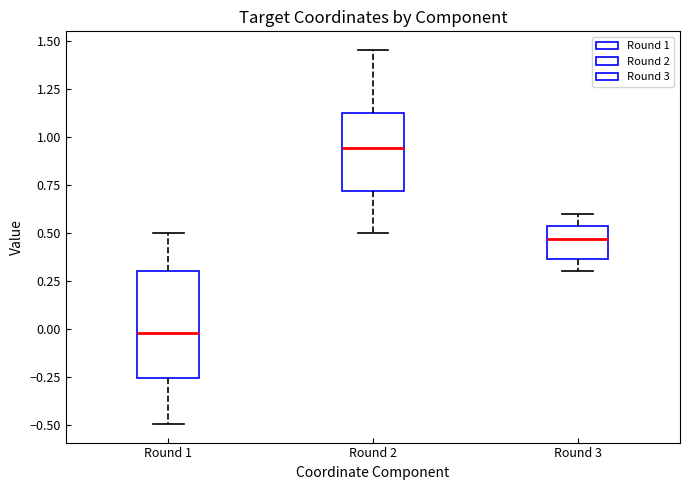

Which box's median line is the highest?

Round 2